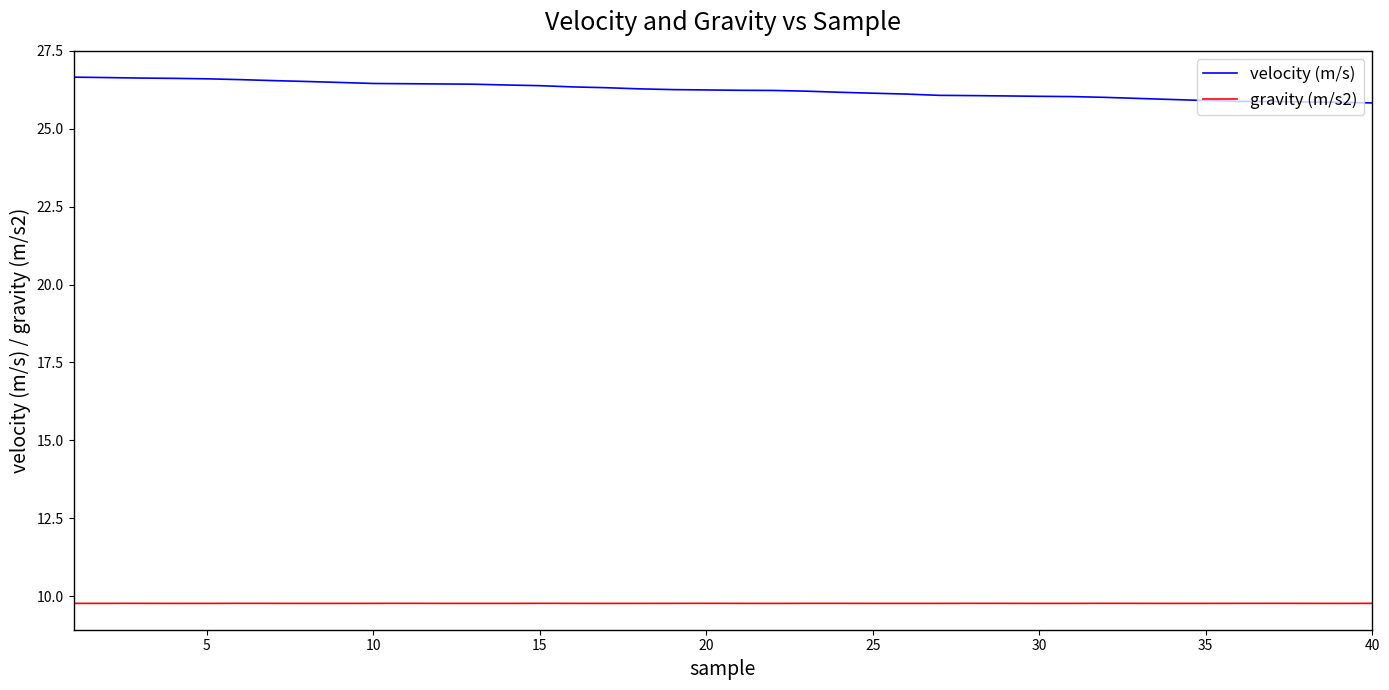

Does the chart have visible grid lines?

No